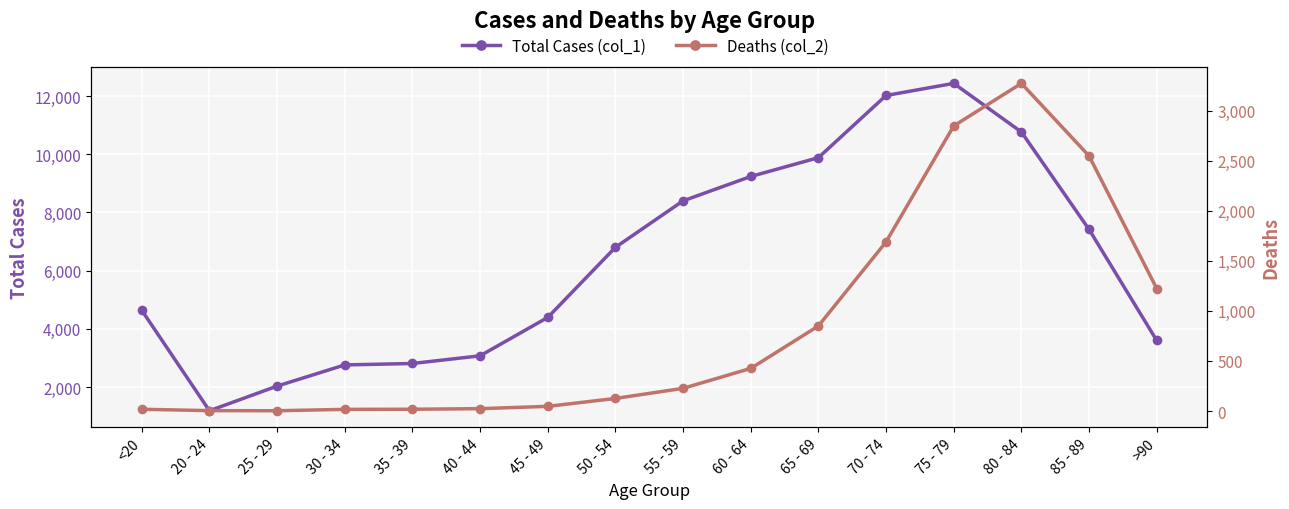

What is the total value across all series at 75 - 79?

15282